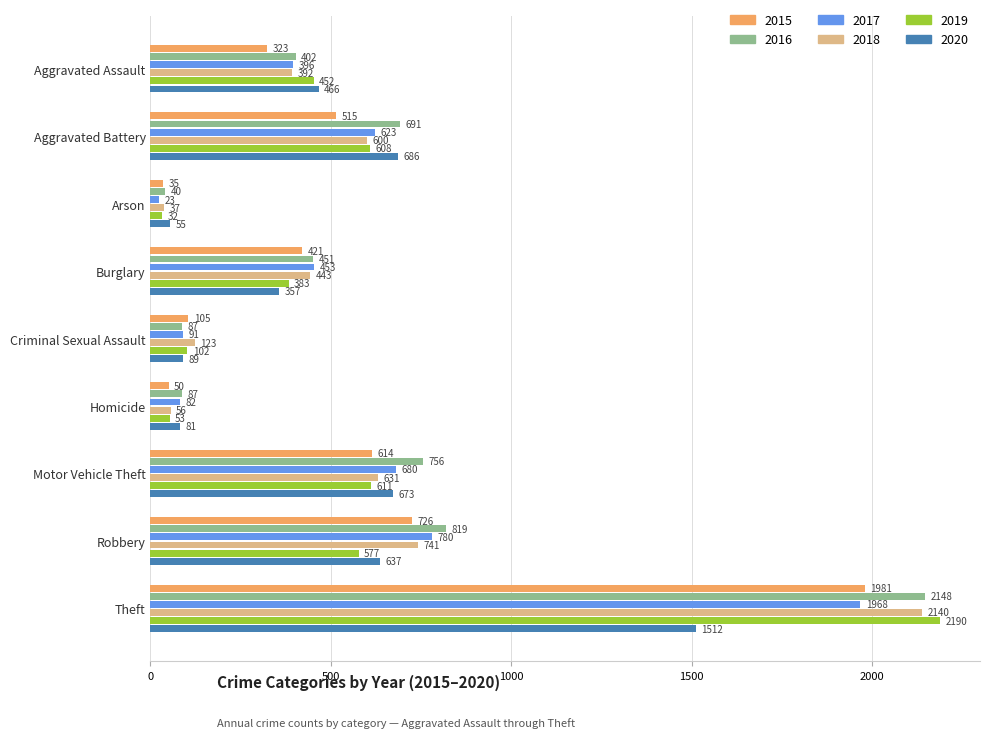

Which series changed the most between Aggravated Battery and Criminal Sexual Assault?

2016